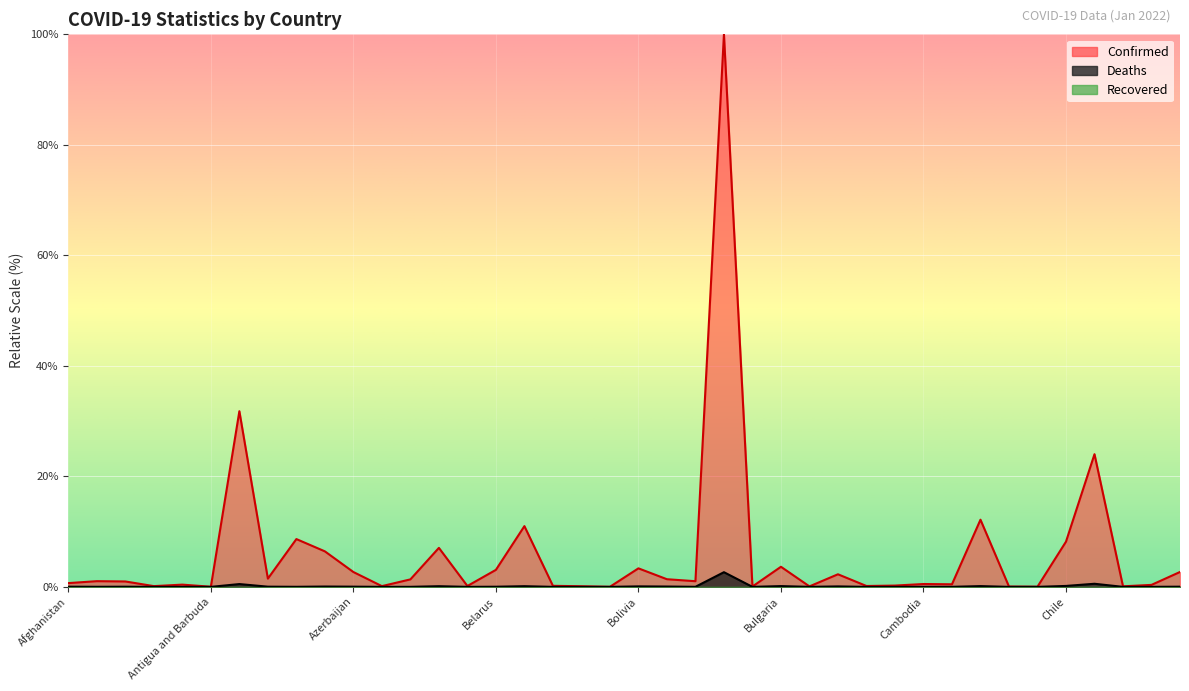

True or false: Confirmed and Deaths intersect in this chart.

False